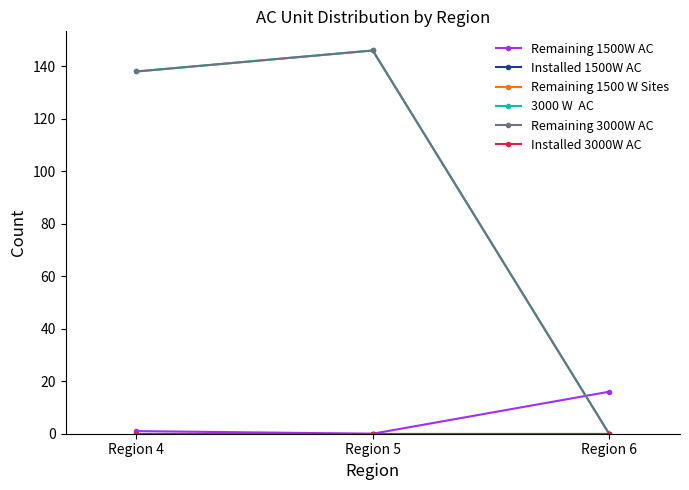

Is this an area chart (filled region under the line)?

No